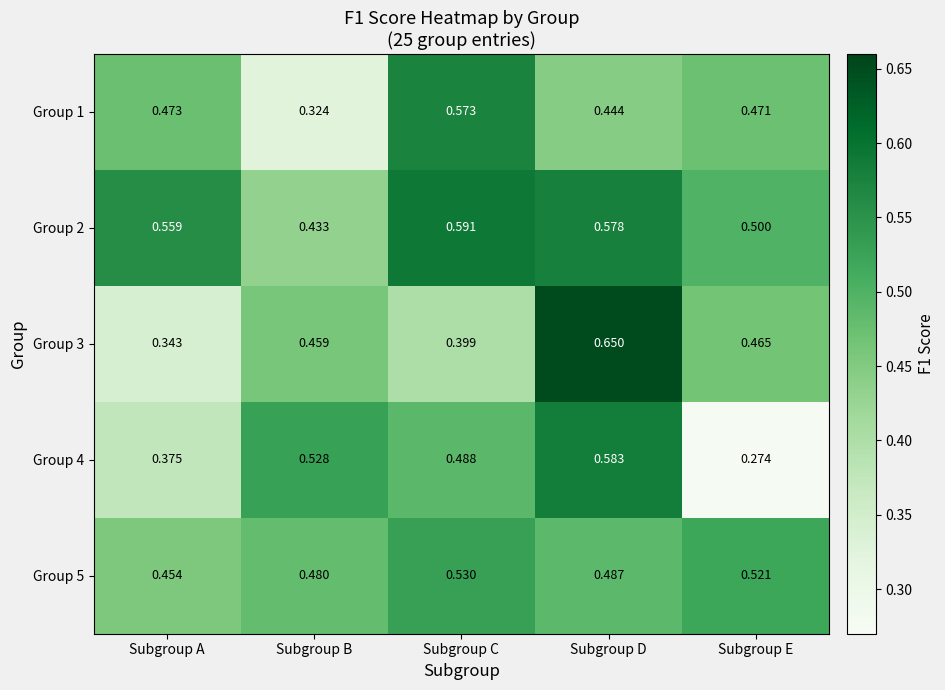

Which category has the highest value across all series?

Subgroup D